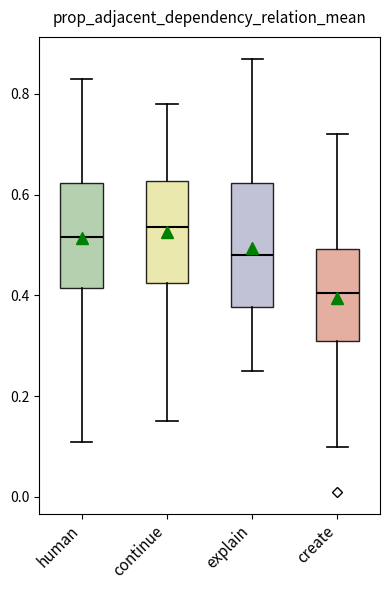

Reading left to right, transcribe this box plot: for each box, give where its median line is, the range the box spans, and where its two whiskers end, as read against the y-axis. The values are not printed on the chart, so give them approximately, as read against the axis.

human: median 0.52, box 0.42 to 0.62, whiskers 0.12 to 0.84
continue: median 0.54, box 0.42 to 0.62, whiskers 0.16 to 0.78
explain: median 0.48, box 0.38 to 0.62, whiskers 0.26 to 0.88
create: median 0.40, box 0.32 to 0.50, whiskers 0.10 to 0.72